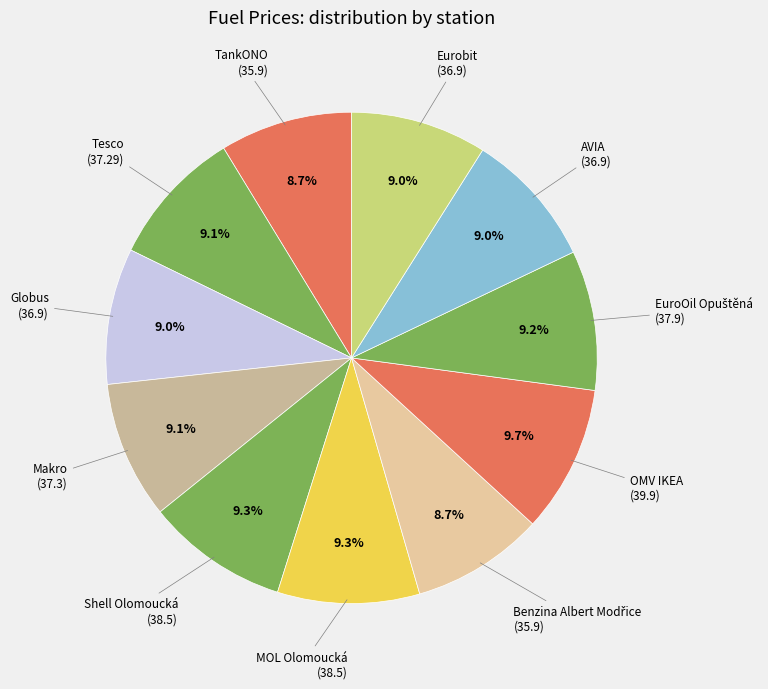

To the nearest percent, what is the average slice percentage?

9%